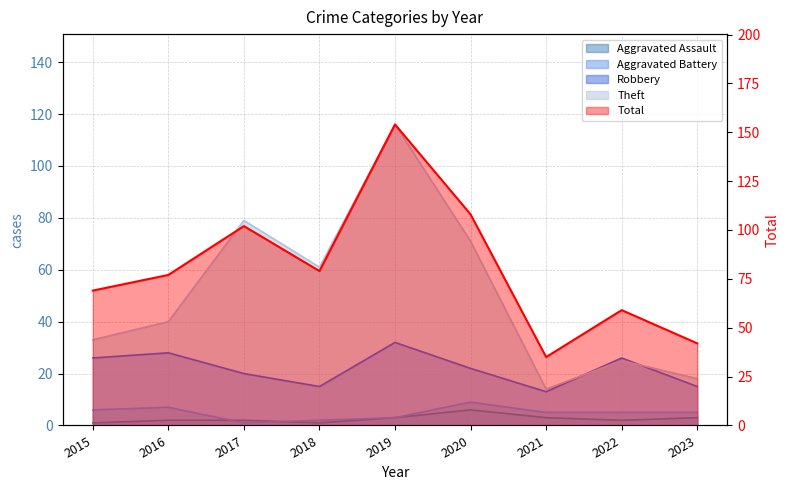

True or false: Total and Aggravated Battery intersect in this chart.

False